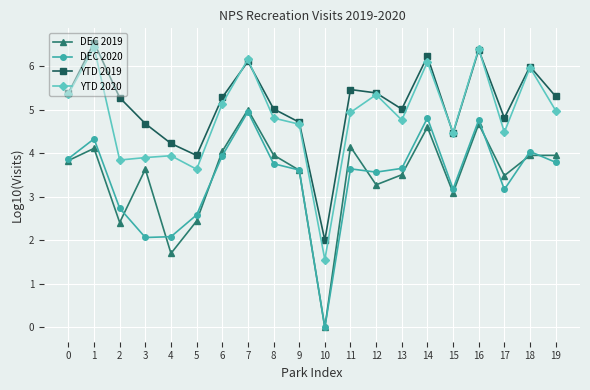

What is the total value across all series at 11?

18.2